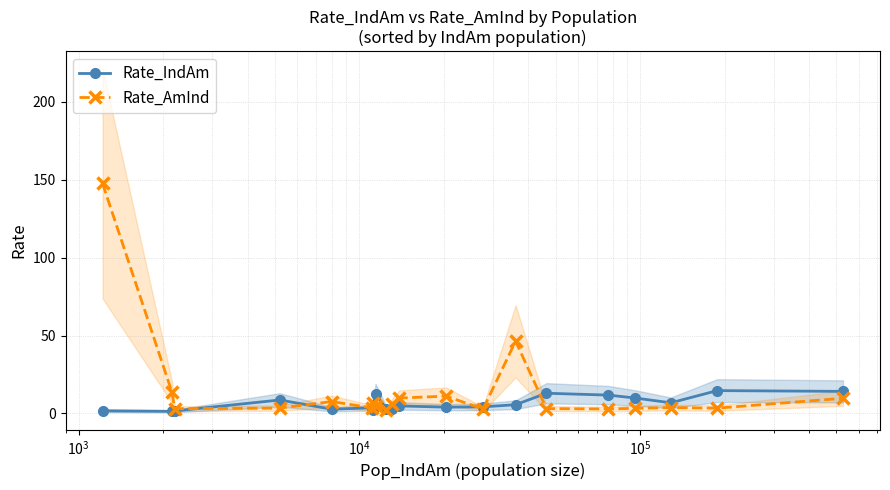

What is the highest value of the Rate_AmInd series?

147.7